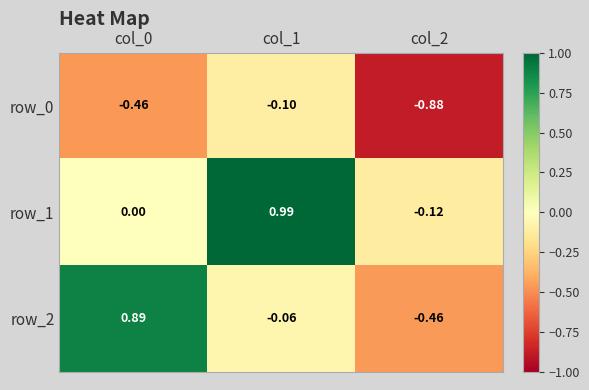

At which label does row_1 reach its minimum?

col_2